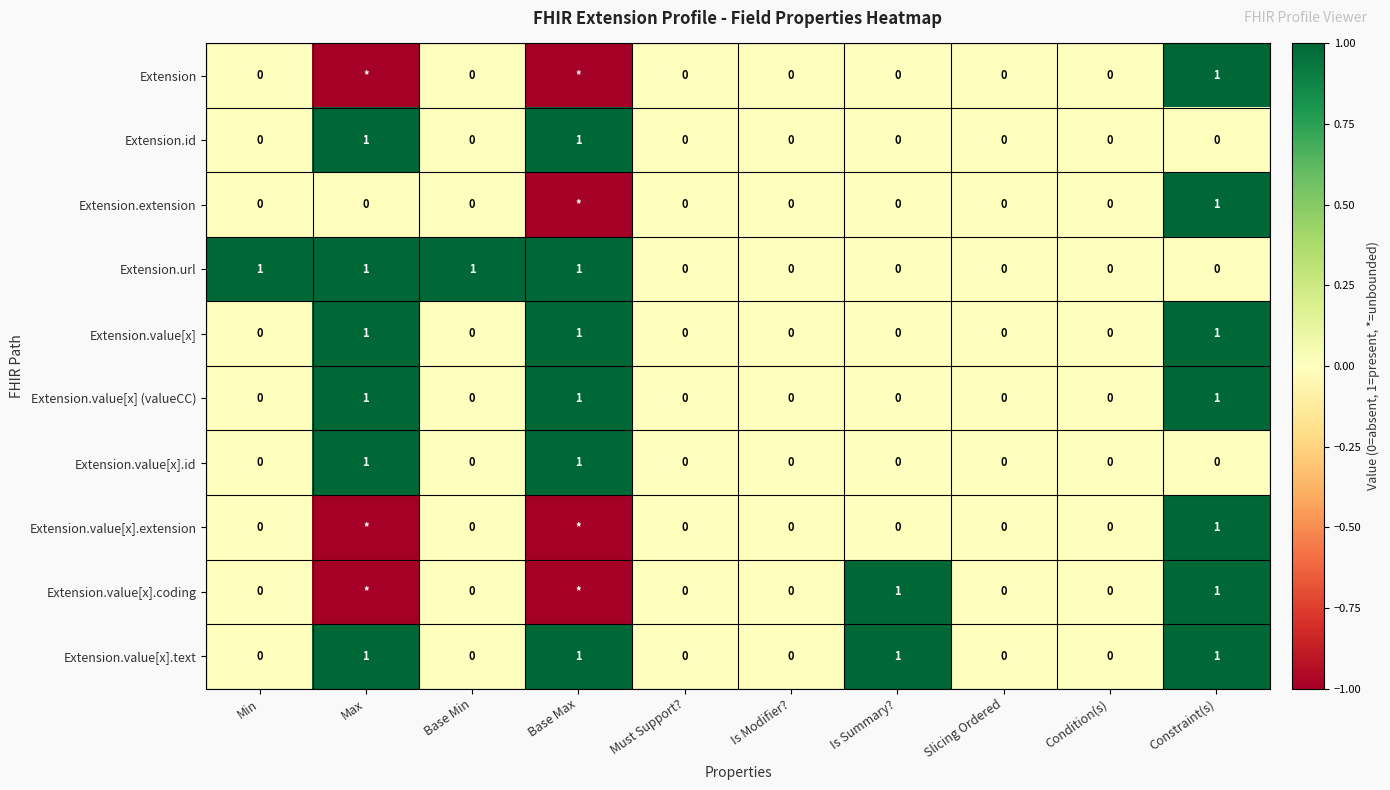

How many Extension.value[x] values are between 0 and 1?

10